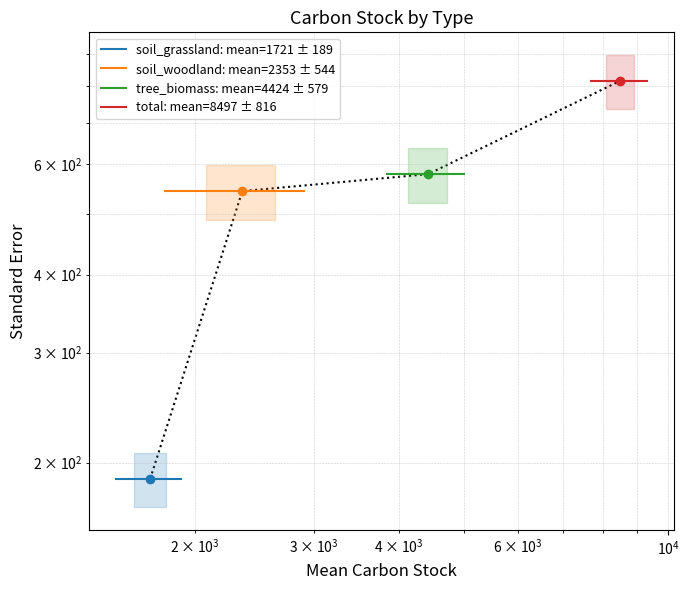

Is the value of soil_grassland: mean=1721 ± 189 at $\mathdefault{10^{2}}$ greater than the value of tree_biomass: mean=4424 ± 579 at $\mathdefault{10^{2}}$?

No